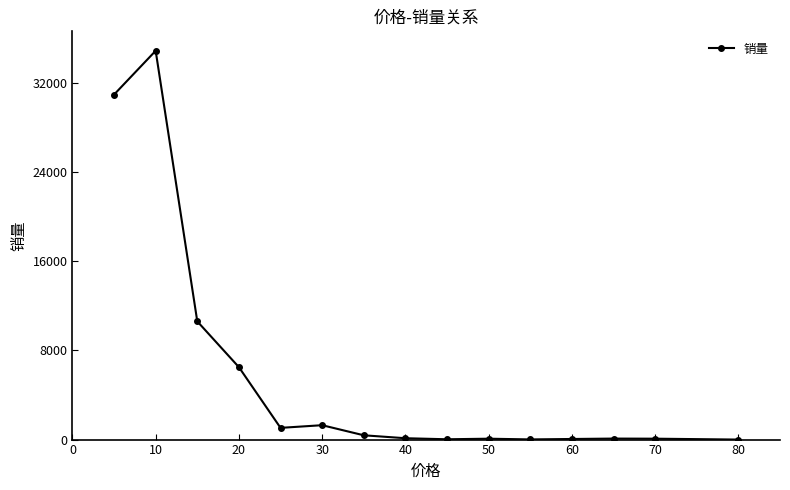

What is the maximum value shown in the chart?

34884.9